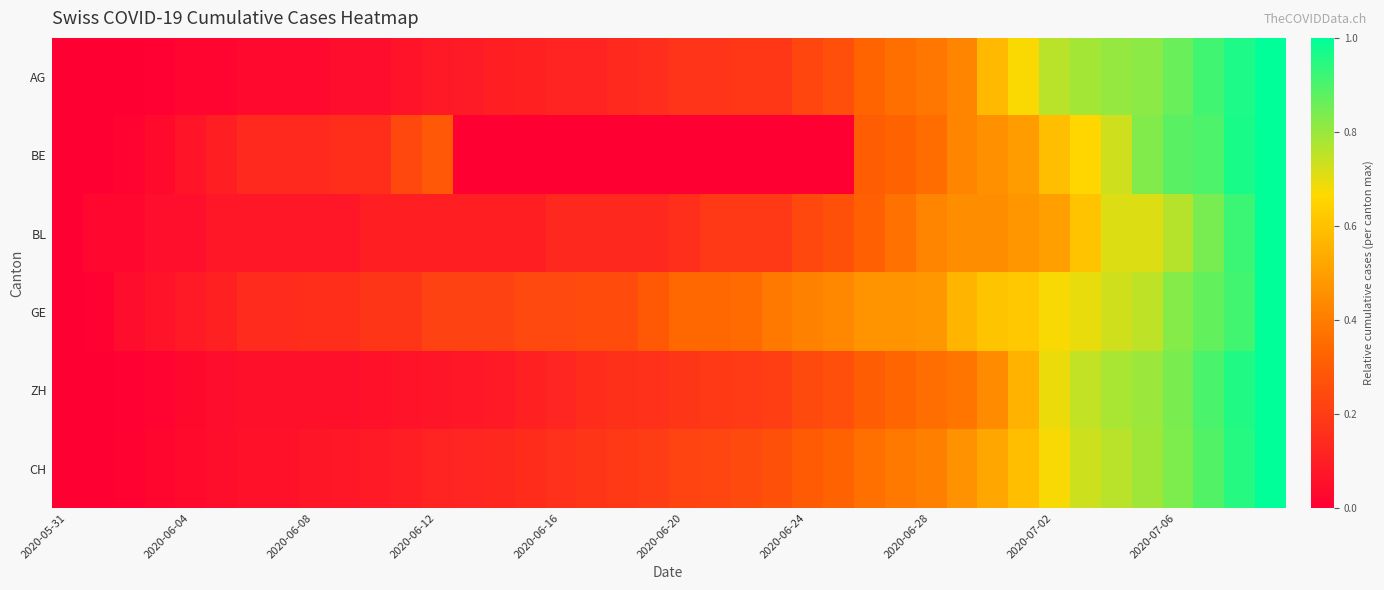

Which series has the largest total across all categories?

GE